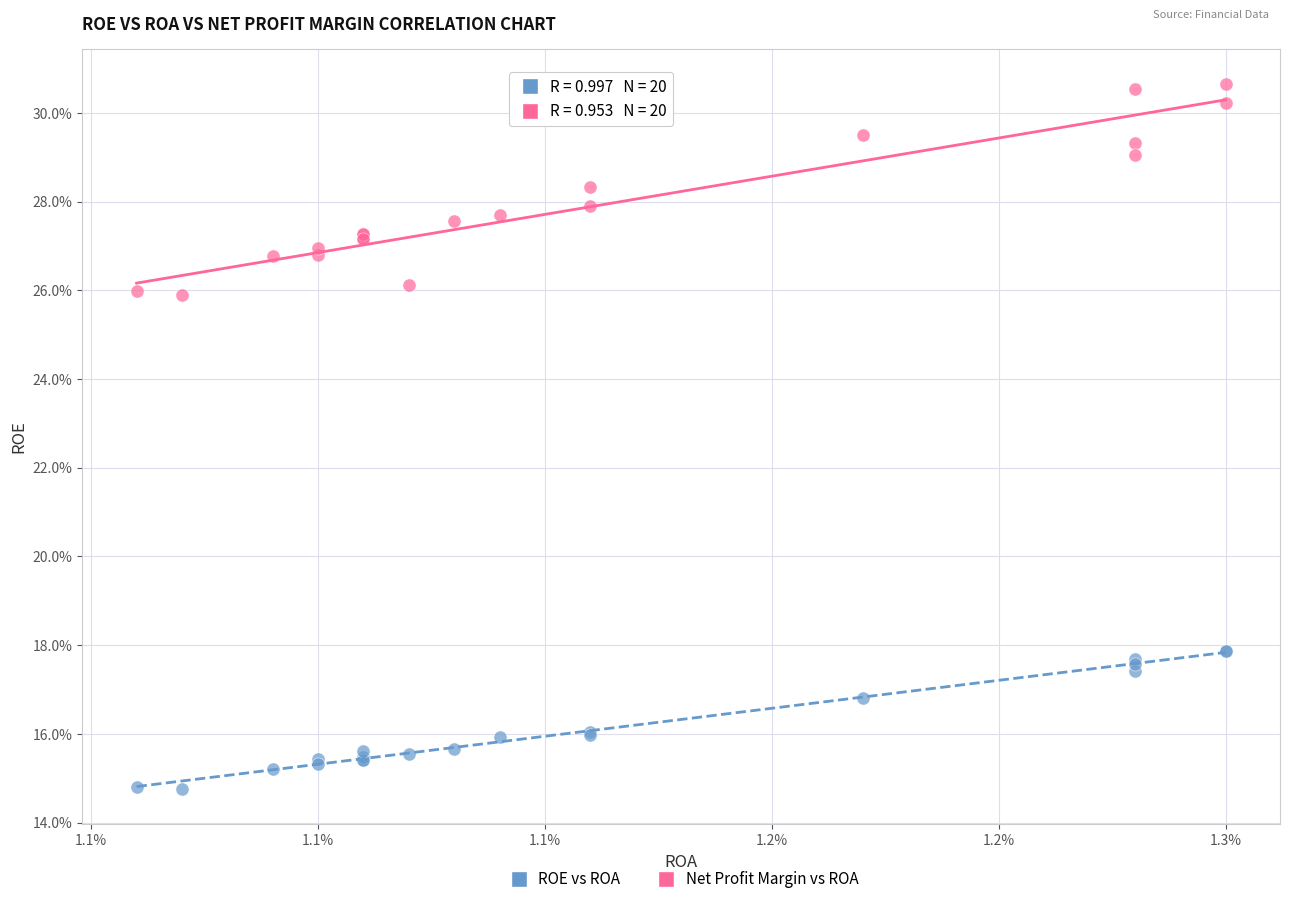

Which series has the widest spread of Y values?

Net Profit Margin vs ROA